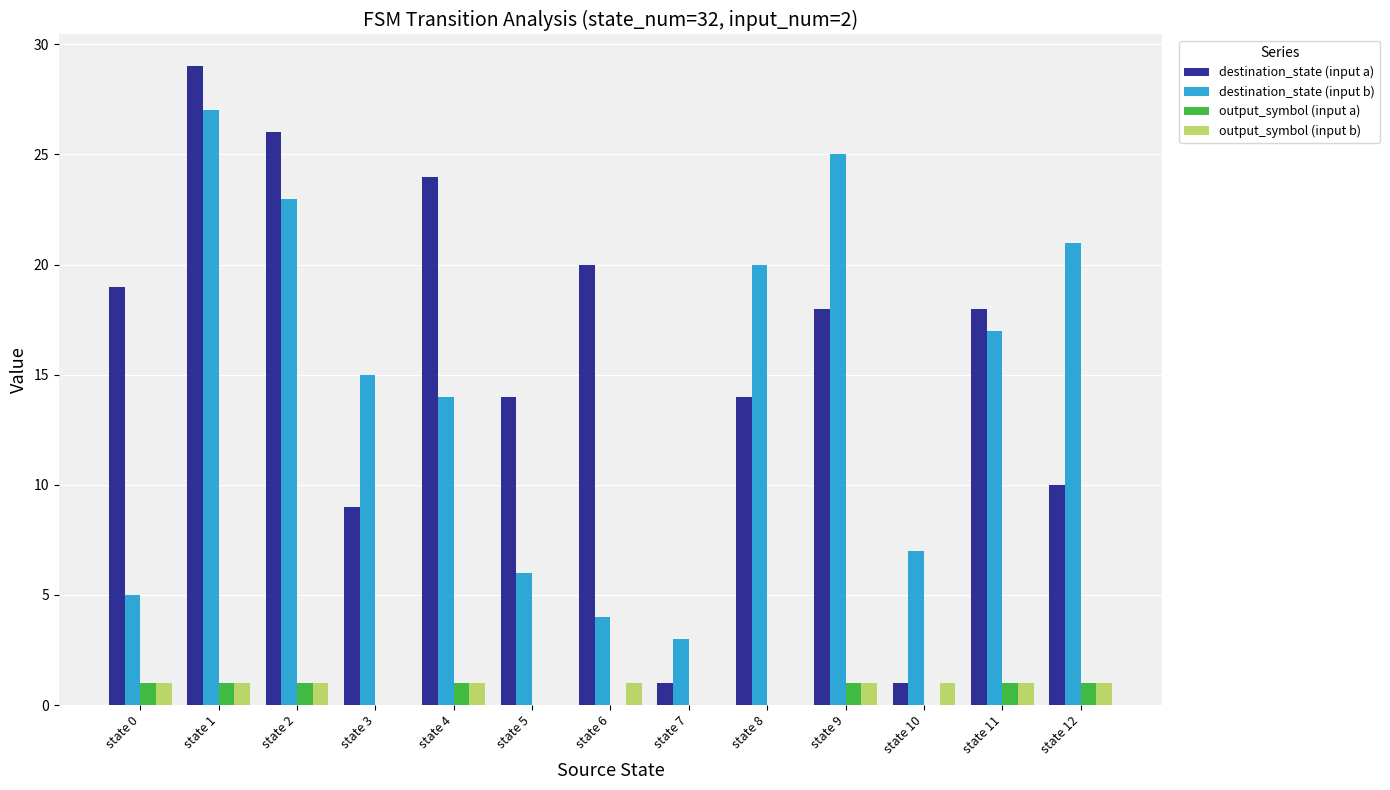

What are all the series names shown in the legend?

destination_state (input a), destination_state (input b), output_symbol (input a), output_symbol (input b)